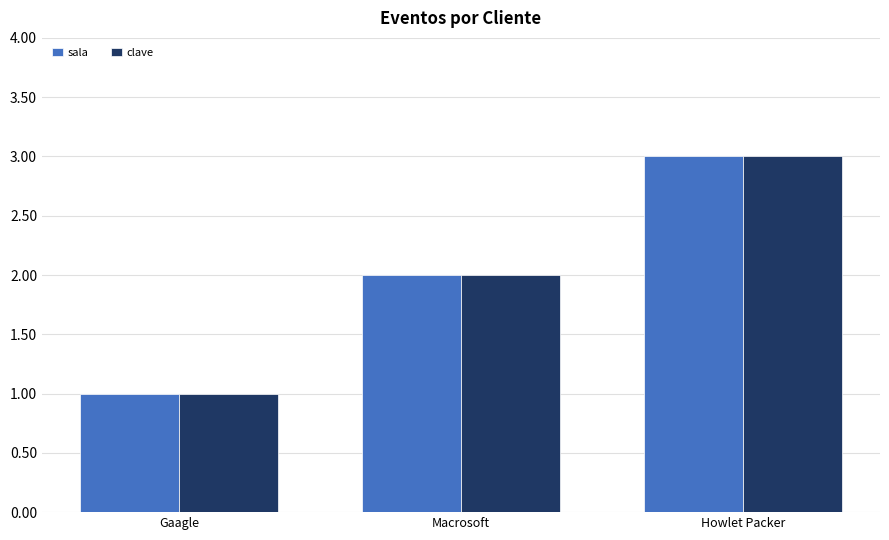

Where is clave nearest to the value 2?

Macrosoft